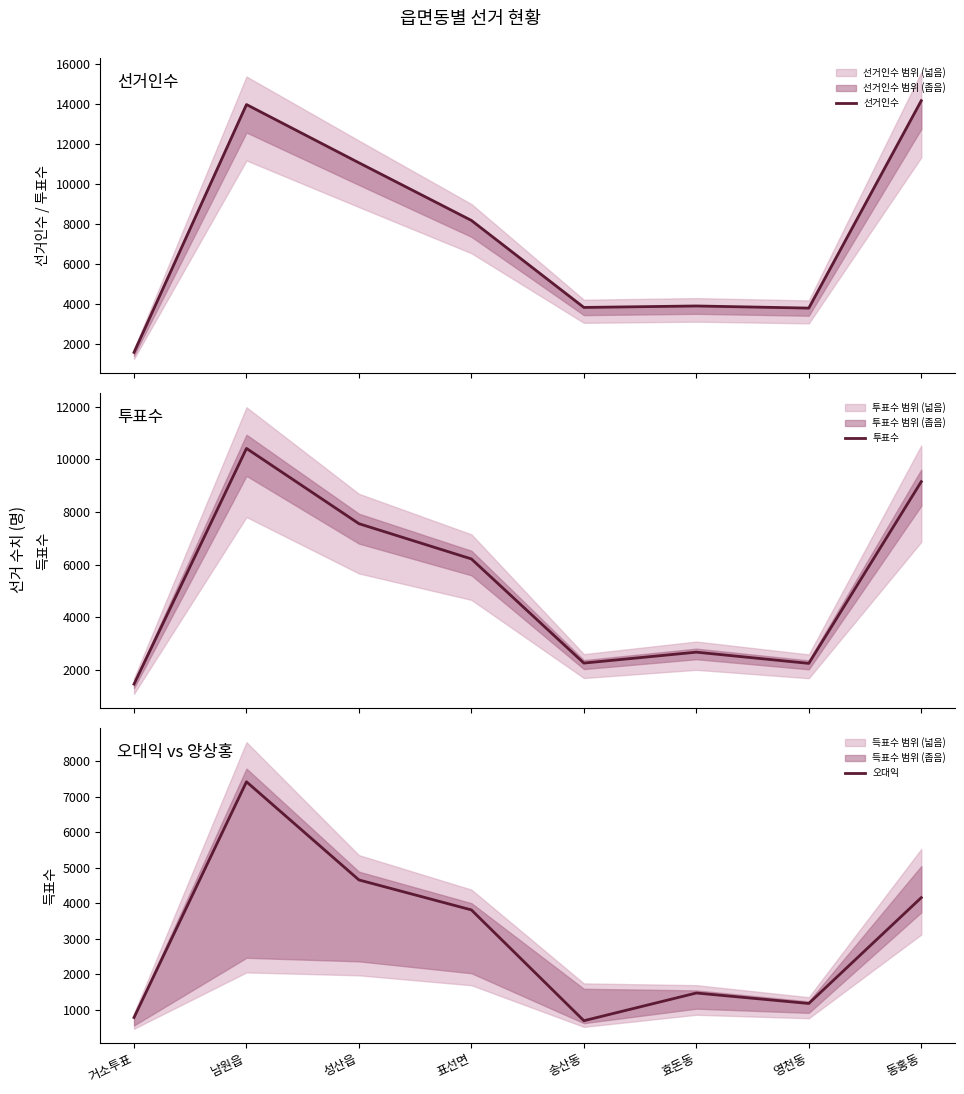

True or false: 선거인수 and 오대익 cross at least once.

False